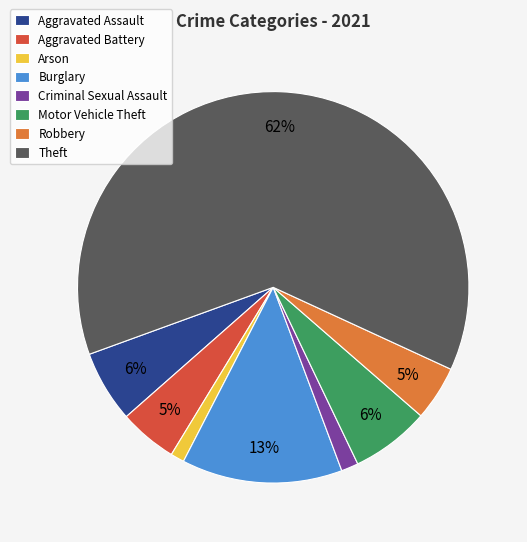

To the nearest percent, what is the average slice percentage?

12%